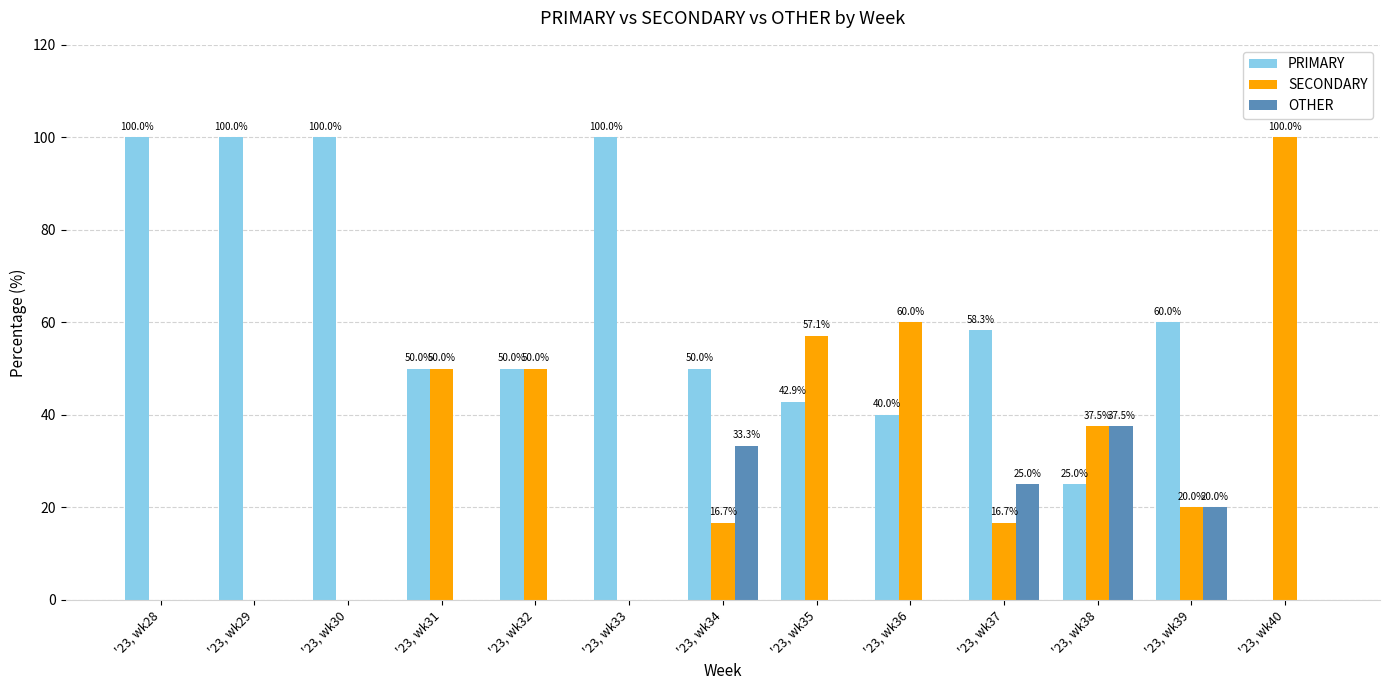

What is the greatest value displayed?

100.0